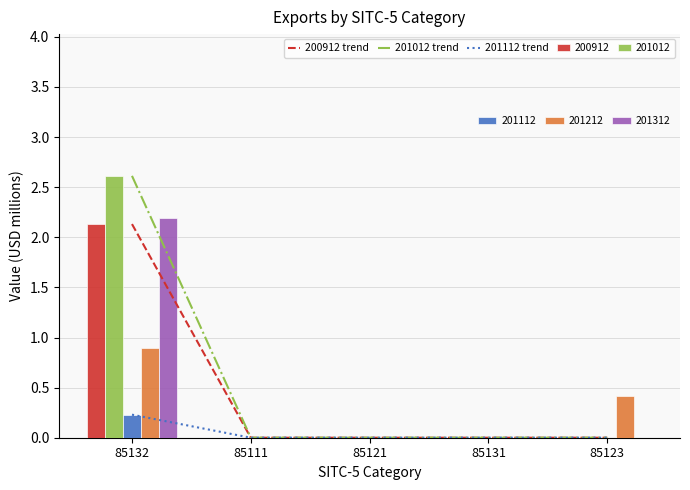

What position from the left is 85131?

4